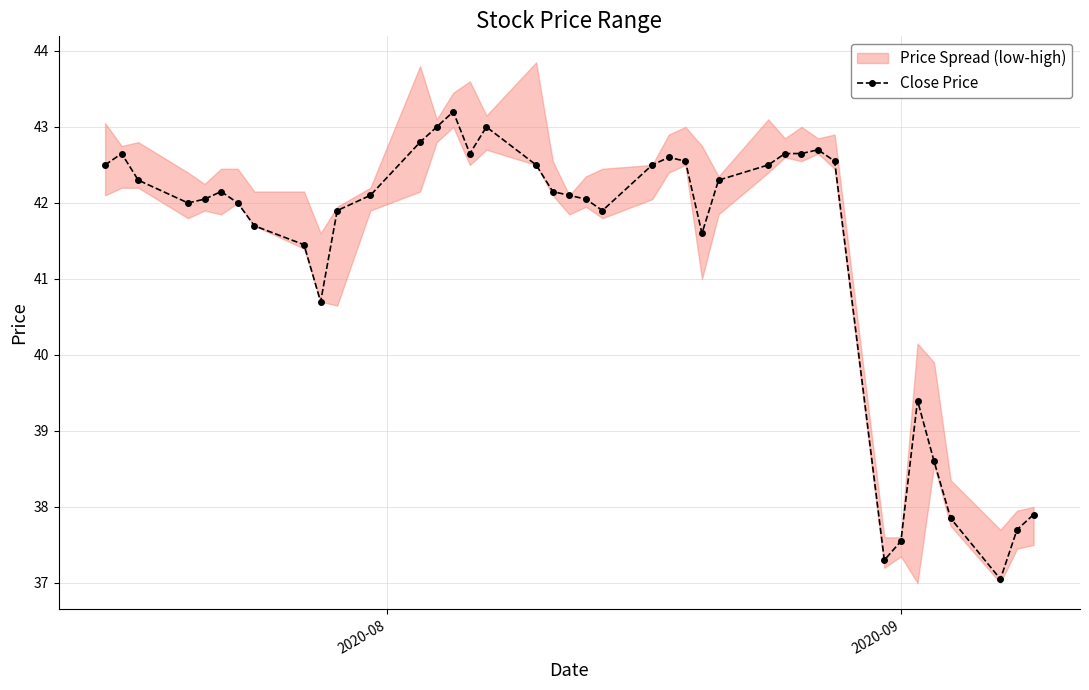

True or false: Close Price has more than 1 points higher than both neighbors.

True